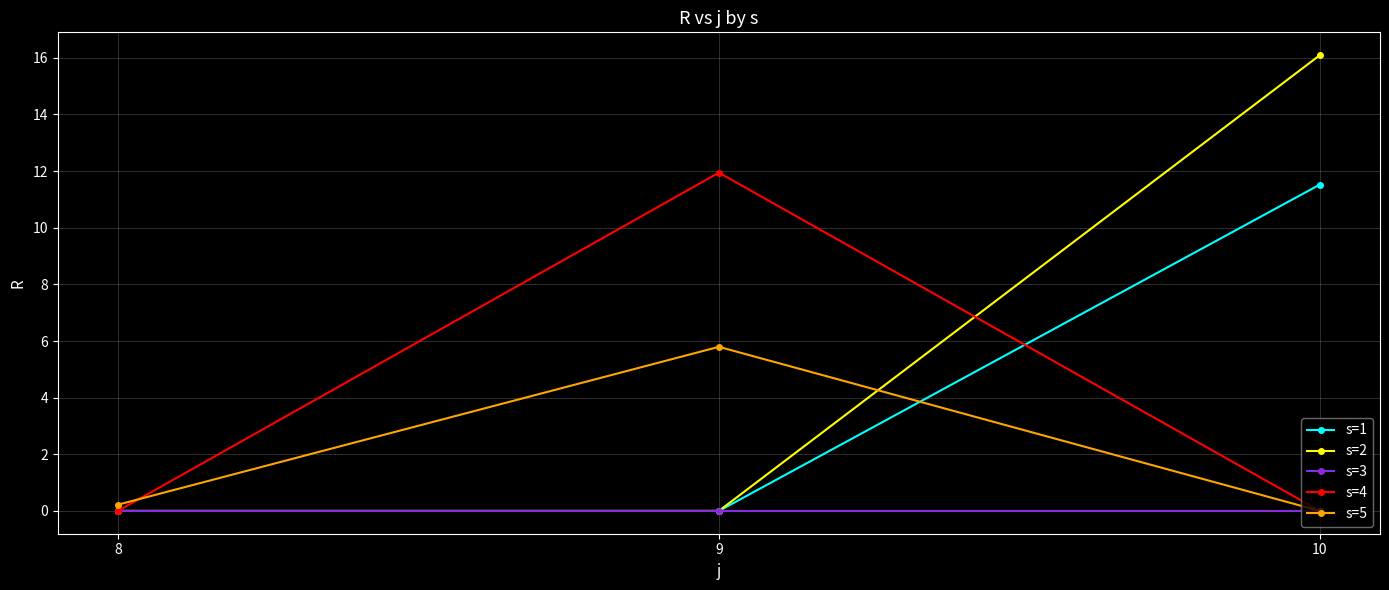

Which series has the widest spread of values?

s=2